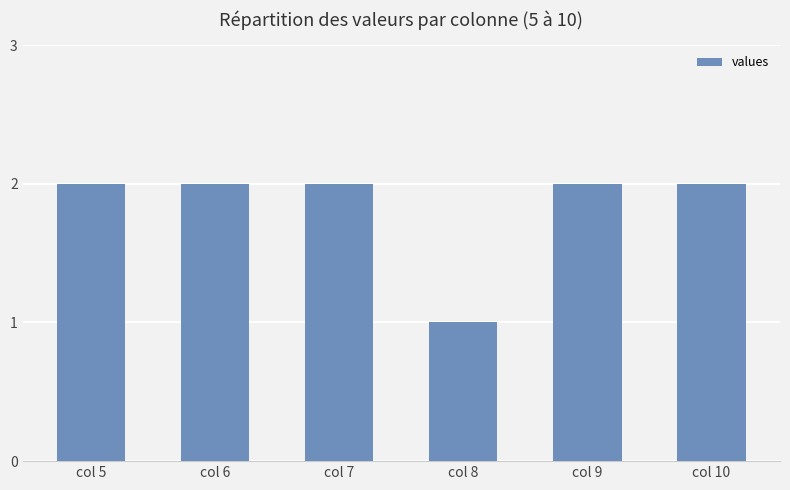

What is the average value?

2